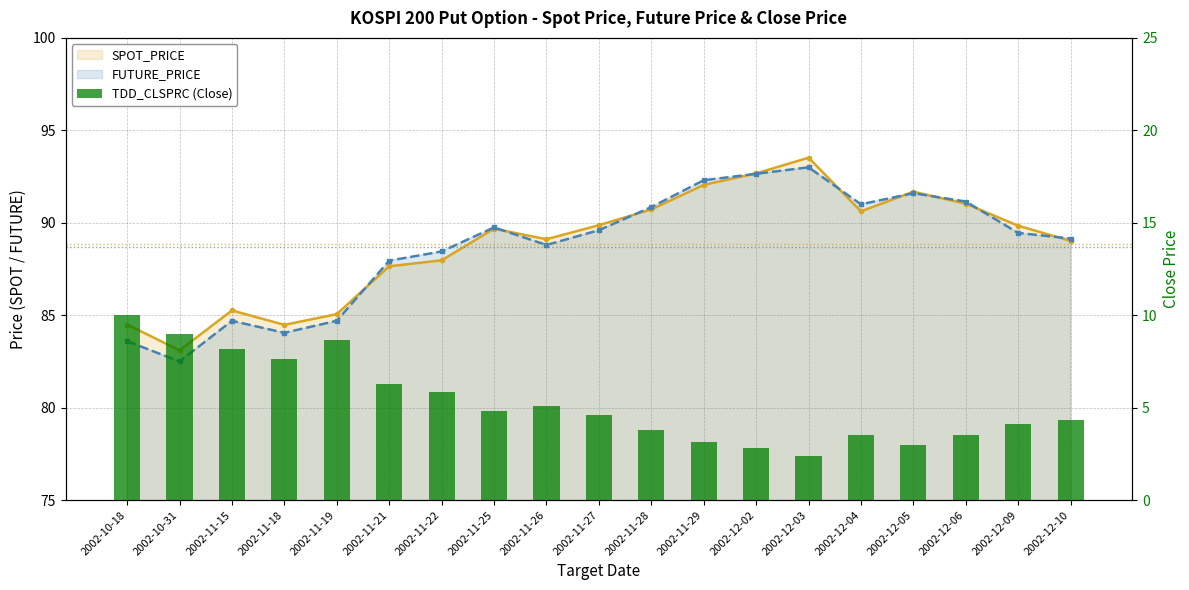

Is it true that the value at 2002-11-21 is 9.7?

False